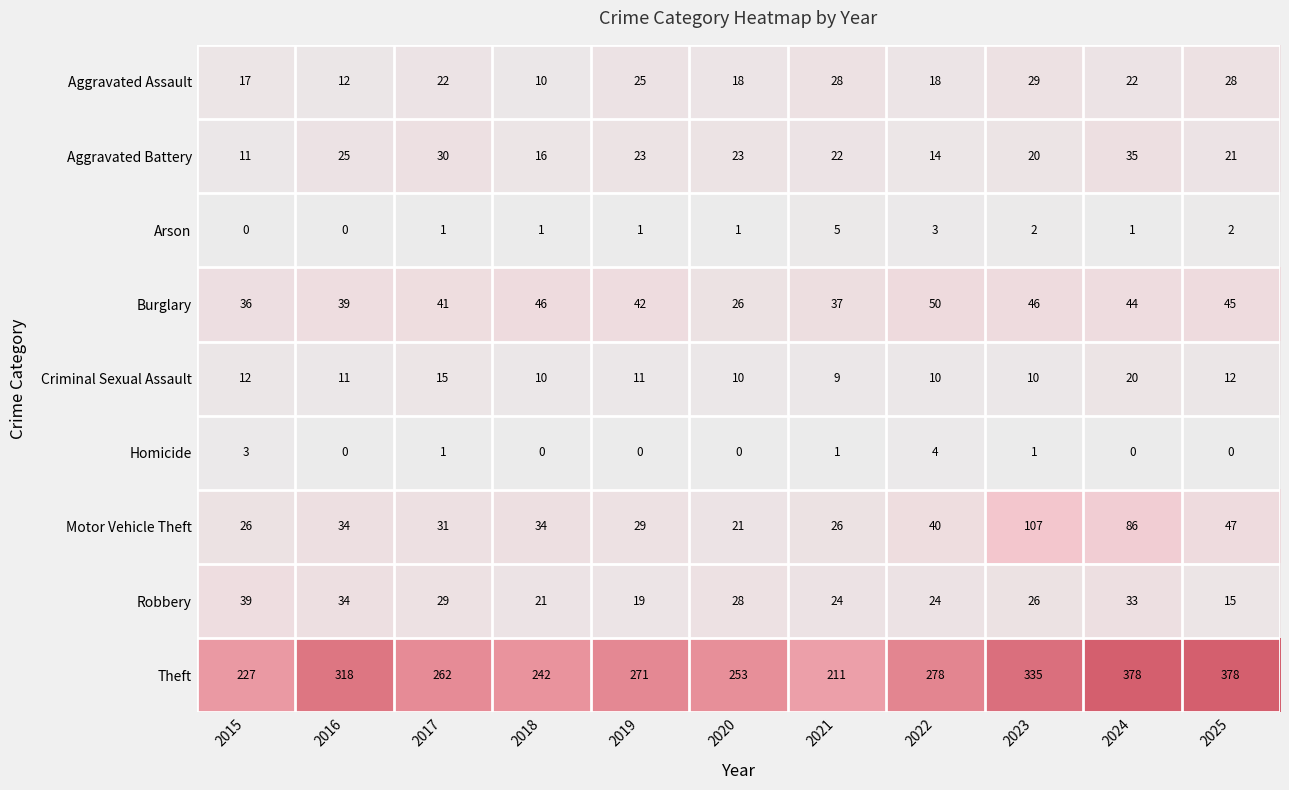

What is the difference between the highest and lowest values at 2023?

334